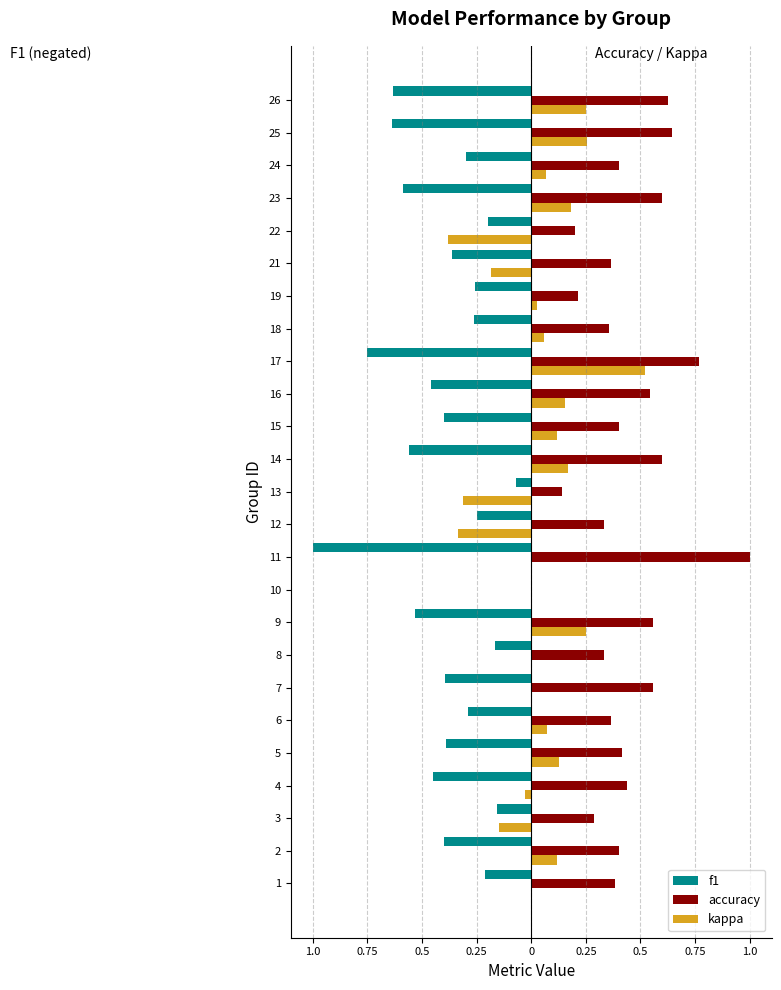

What are all the series names shown in the legend?

f1, accuracy, kappa